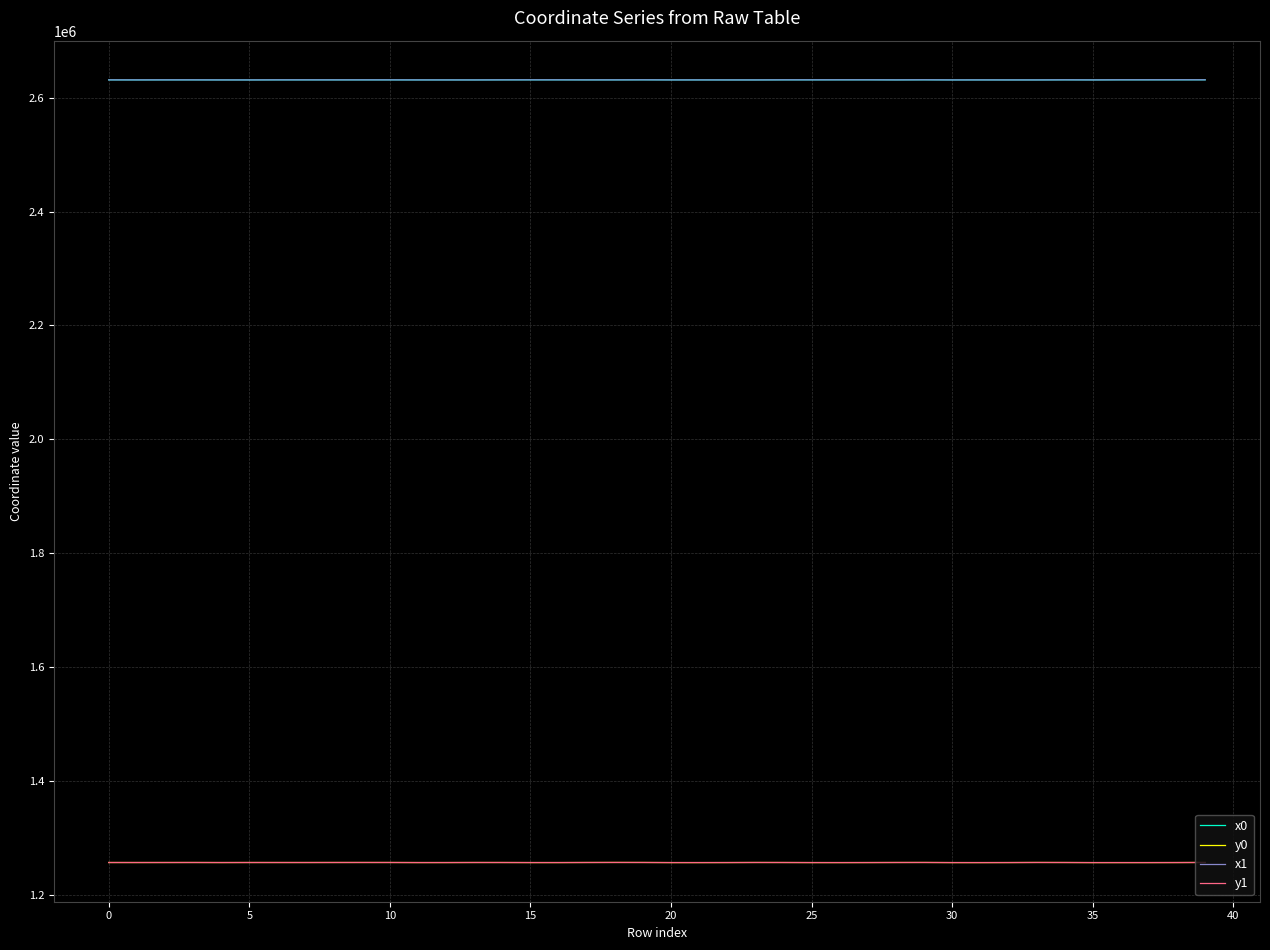

True or false: x1 and y0 intersect in this chart.

False